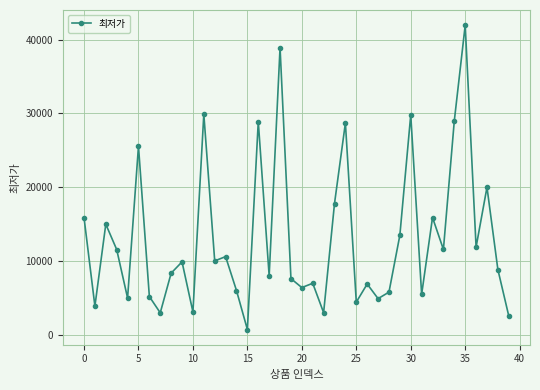

What is the sum of all values?

522826